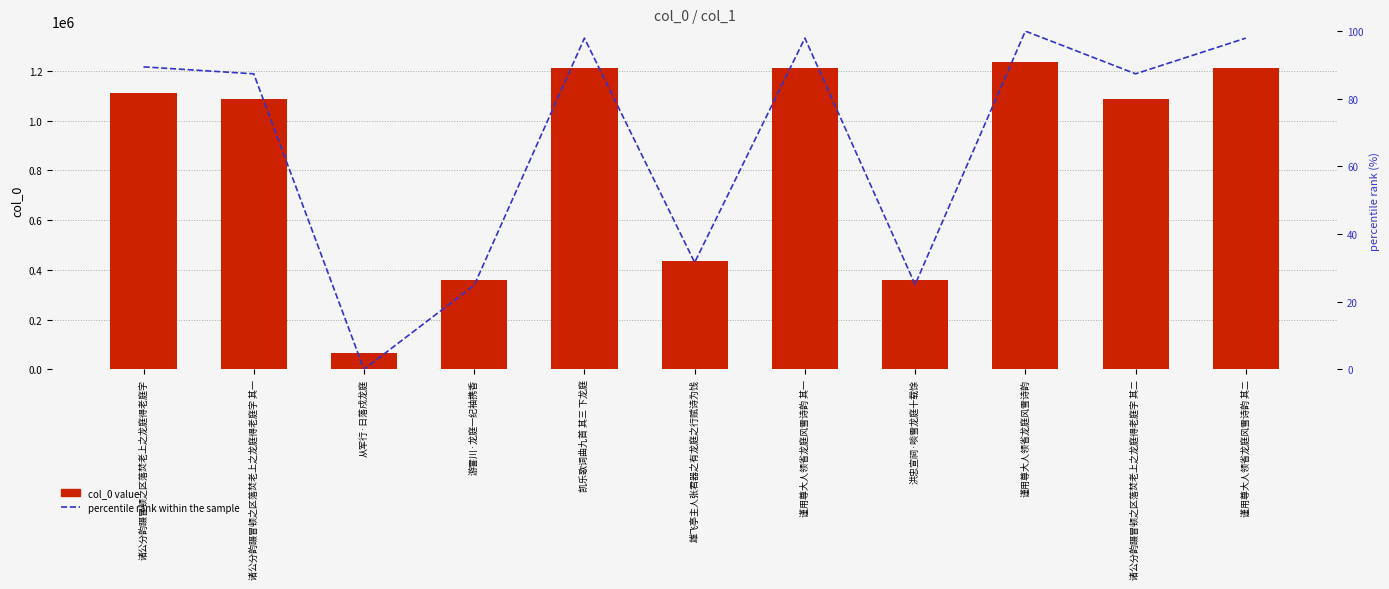

Which series has the largest total across all categories?

col_0 value